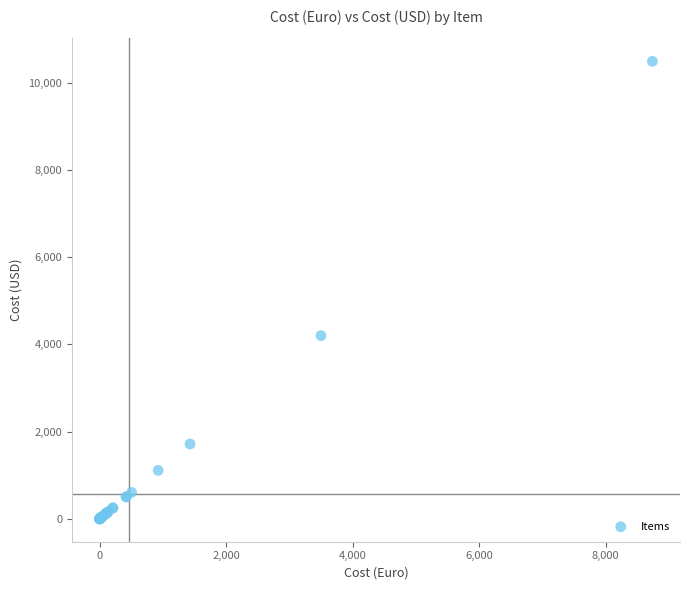

What Y value in the scatter plot is closest to 5244?

4200.0